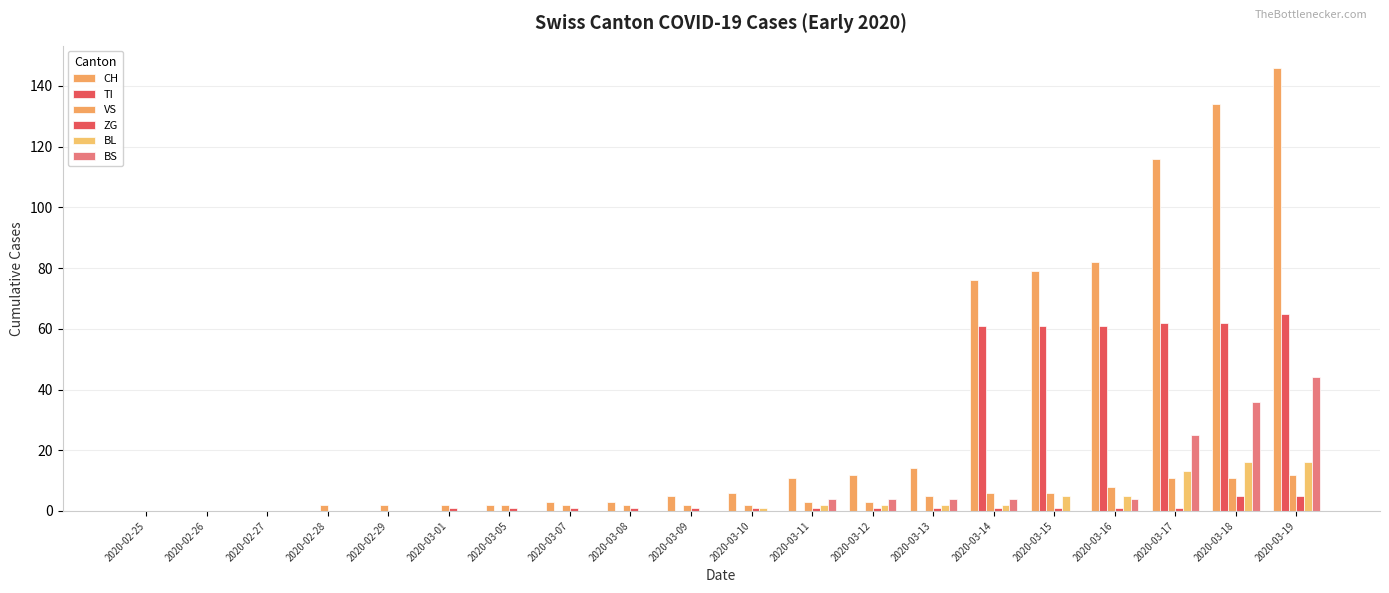

Rank the series by their maximum value, from lowest to highest.

ZG, VS, BL, BS, TI, CH